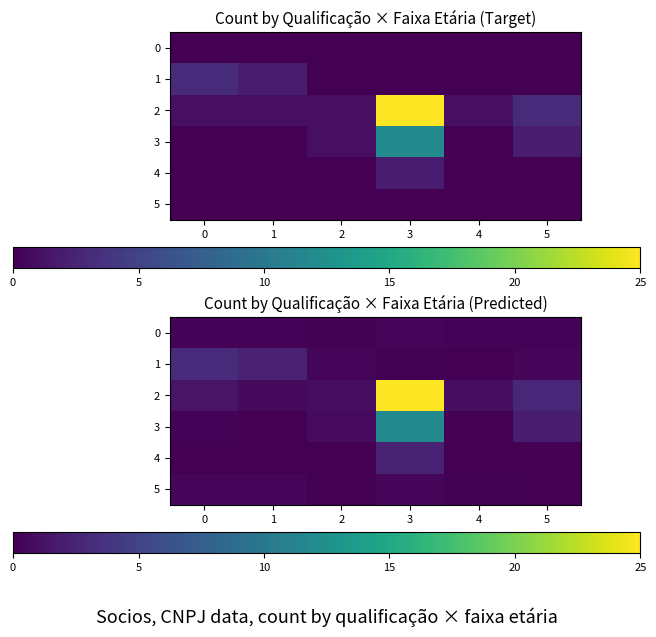

Is it true that 0 equals 0.3 at 4?

True